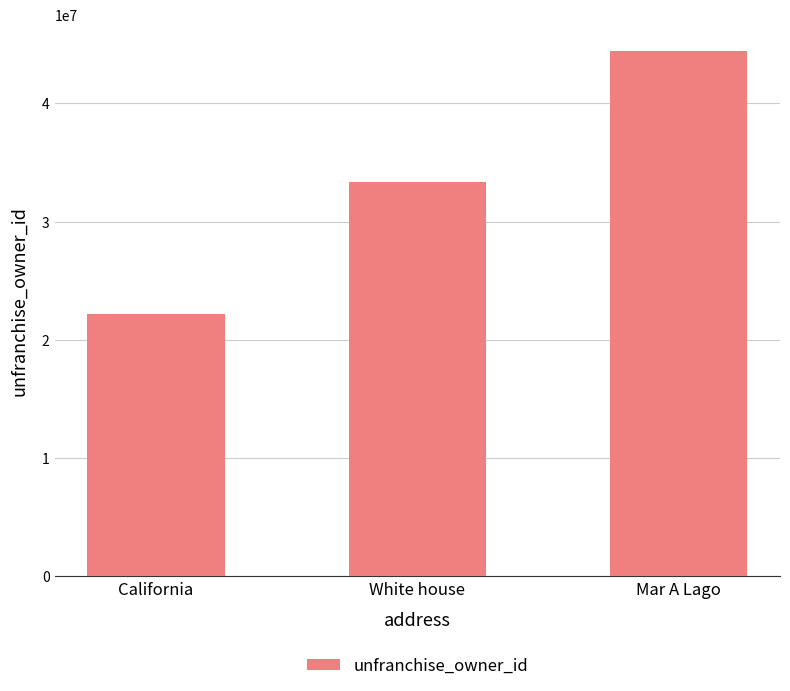

What is the smallest value displayed?

22222222